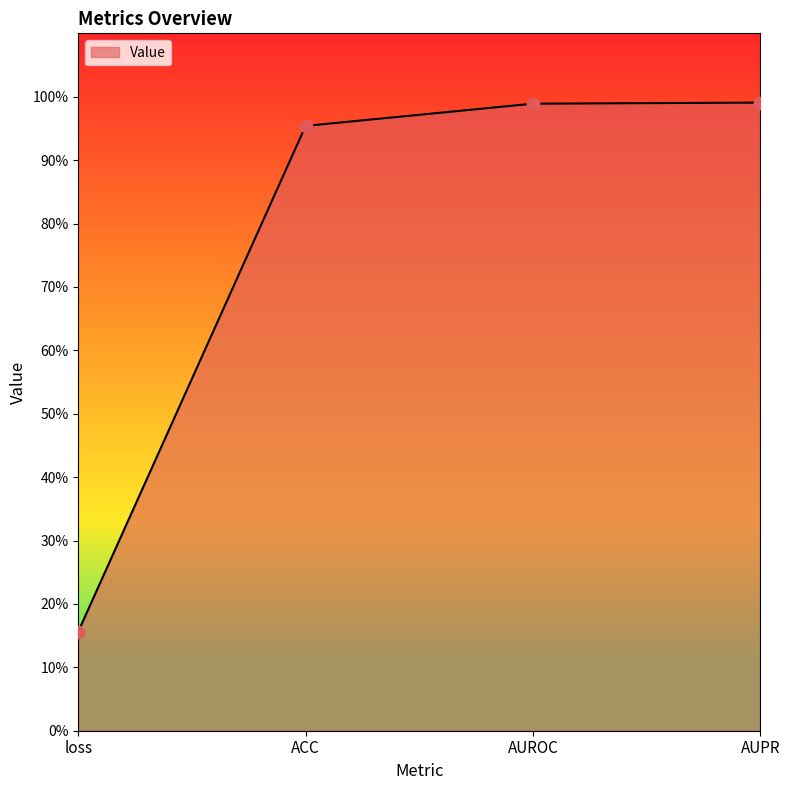

Which has a higher value, AUROC or ACC?

AUROC